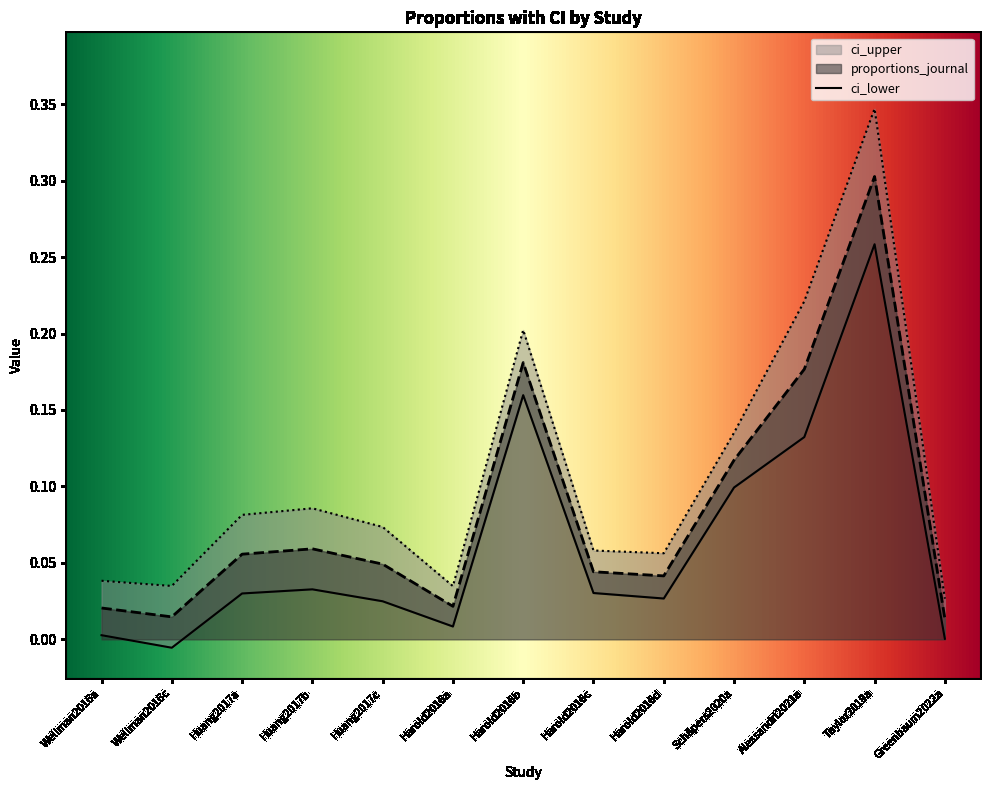

Which series has the widest spread of values?

ci_upper